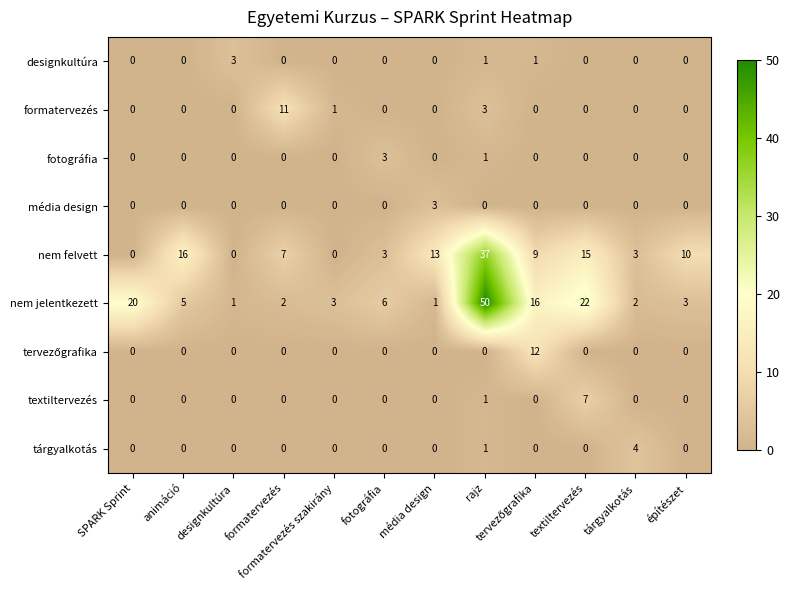

At which label is nem felvett closest to 18?

animáció